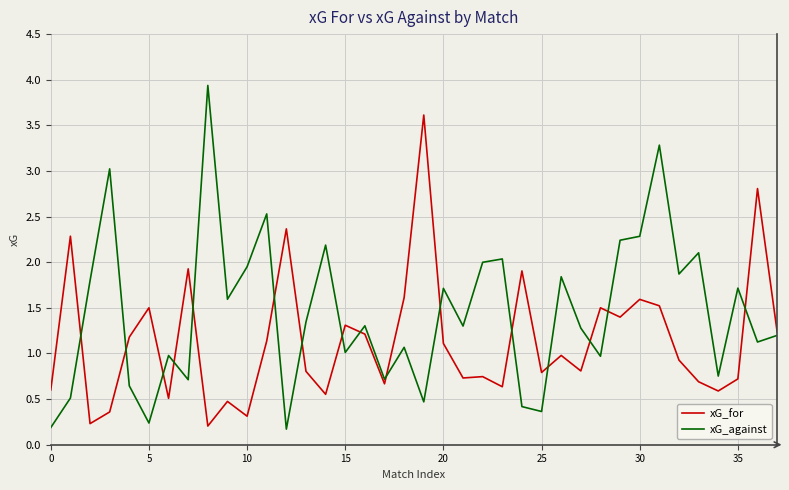

What are all the series names shown in the legend?

xG_for, xG_against